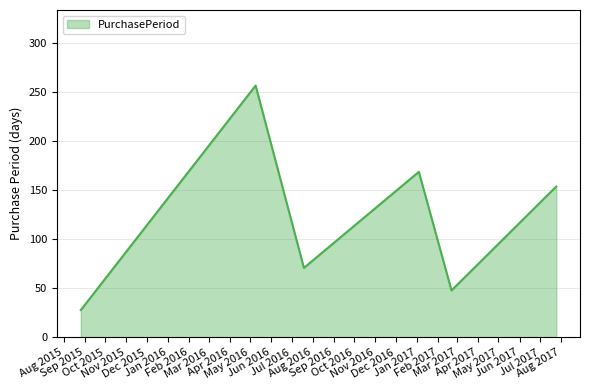

What is the maximum value shown in the chart?

257